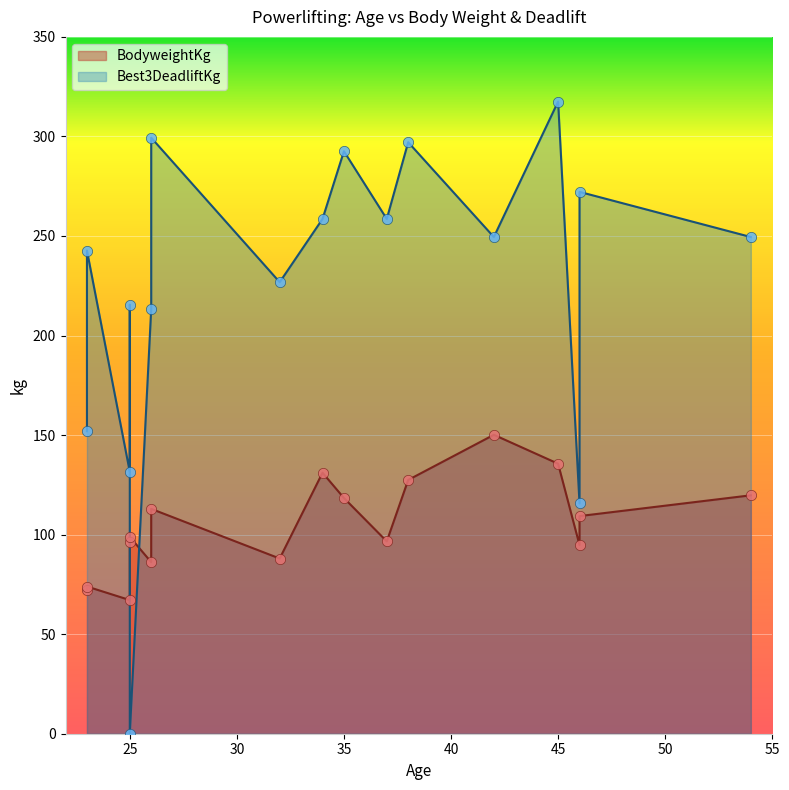

What is the total value across all series at 25?

198.7